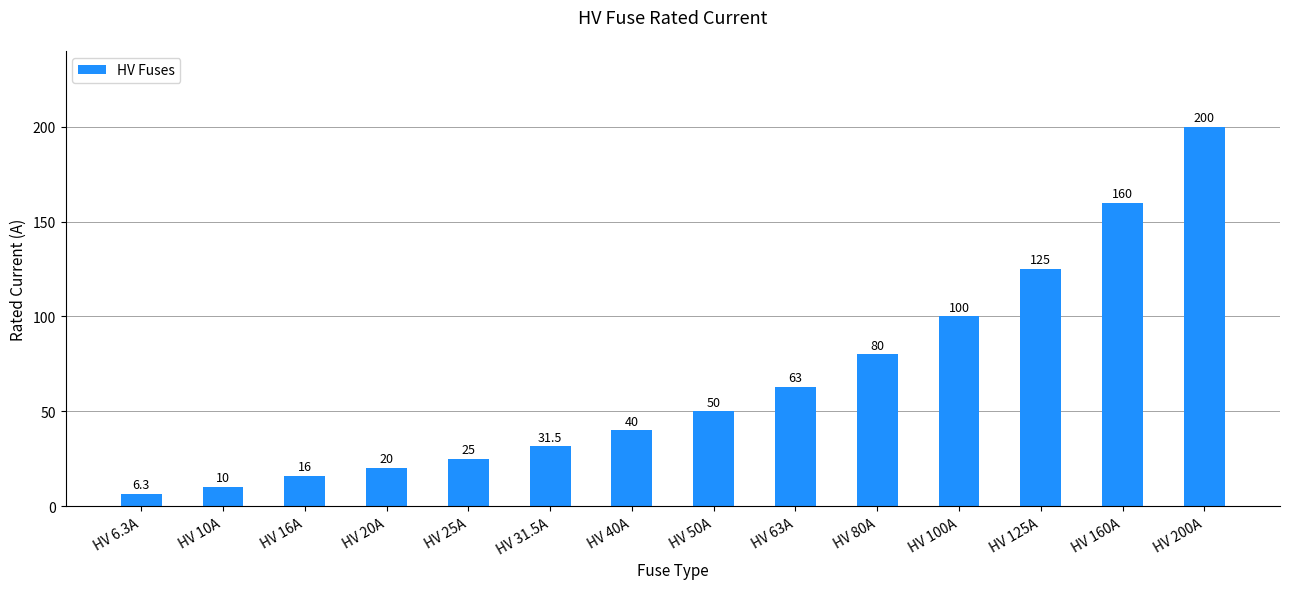

What is the label of the 8th bar from the right?

HV 40A